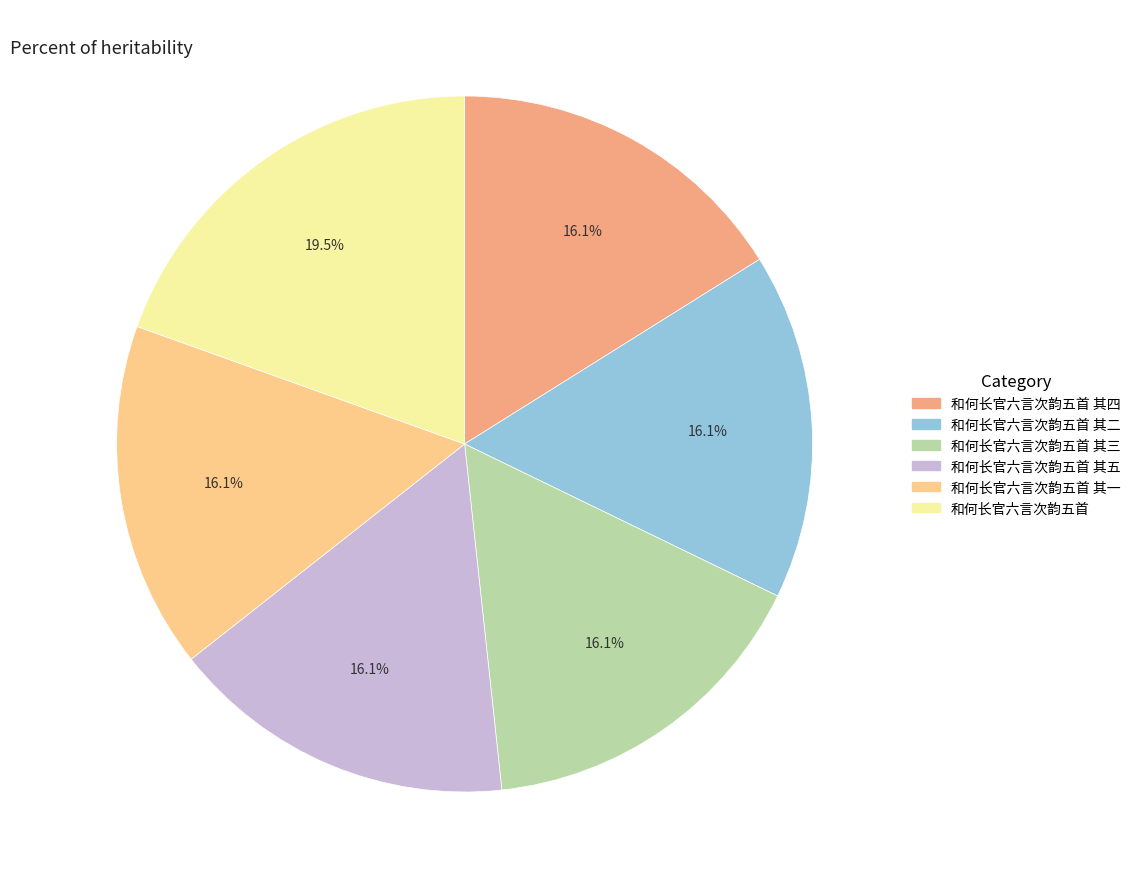

Is there any slice that represents more than half of the pie?

No